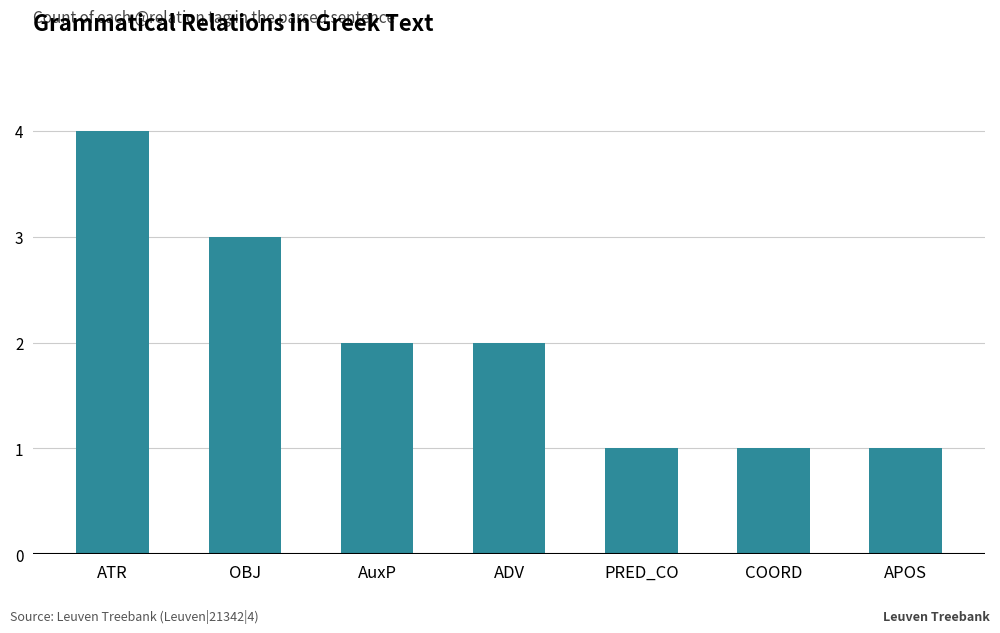

At which label does the data first exceed 2?

ATR